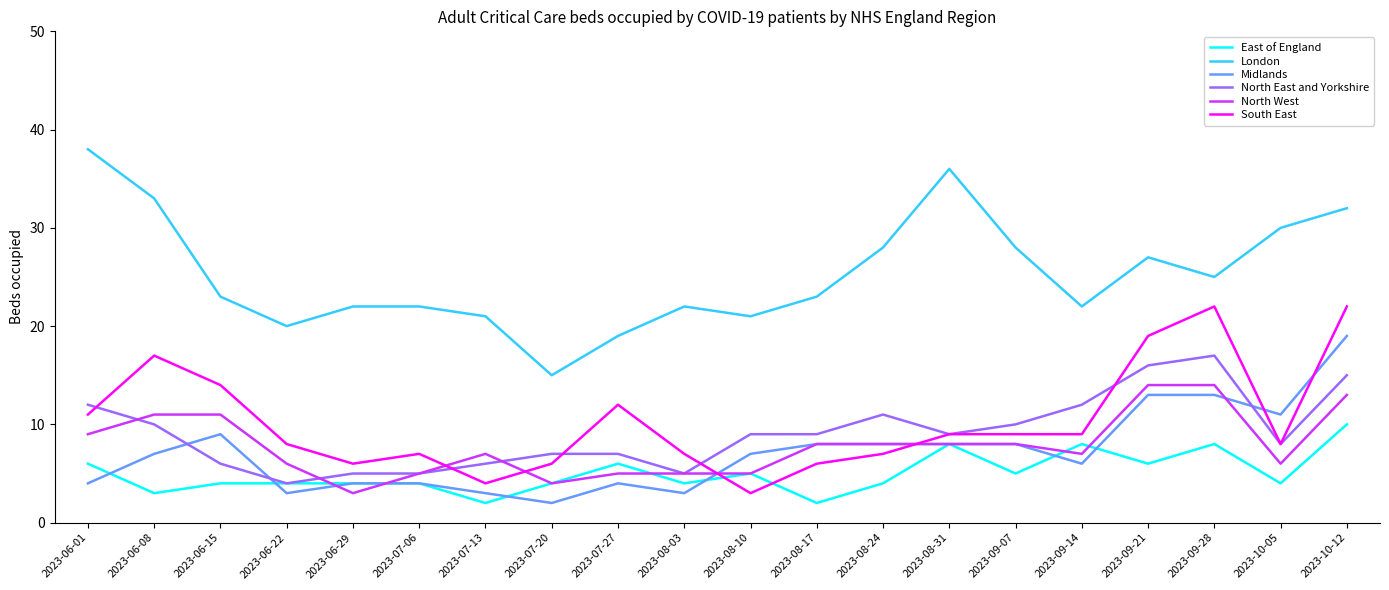

Which category has the highest value in the East of England series?

2023-10-12